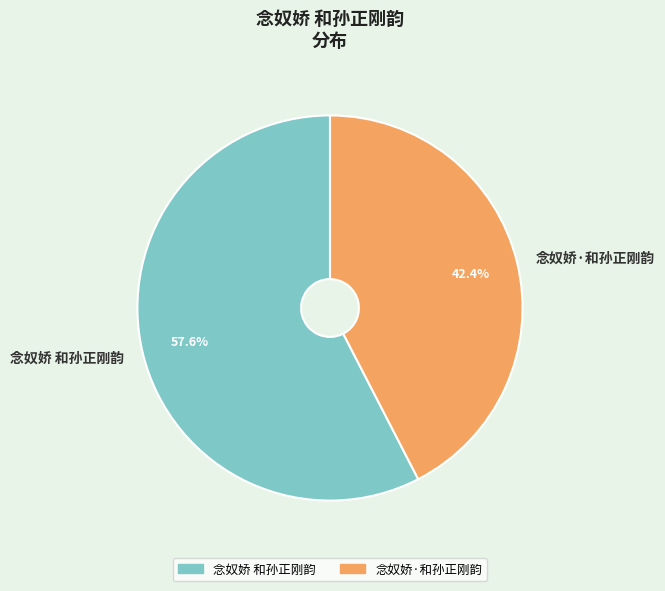

What percentage do 念奴娇·和孙正刚韵 and 念奴娇 和孙正刚韵 together represent?

100.0%